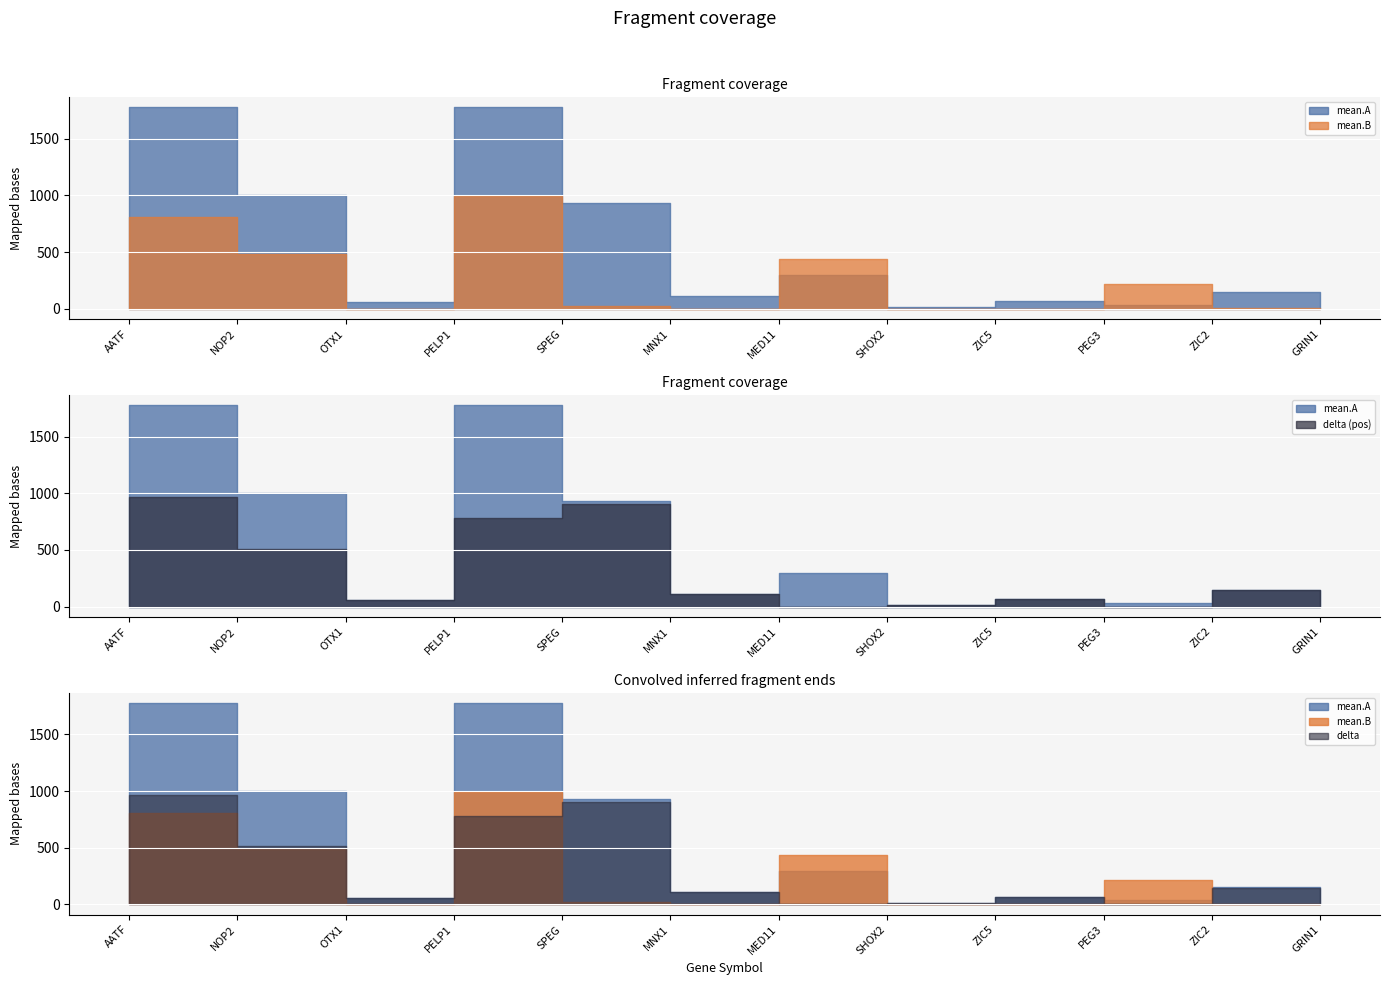

What is the value of the mean.A point at the 8th from the left?

13.5